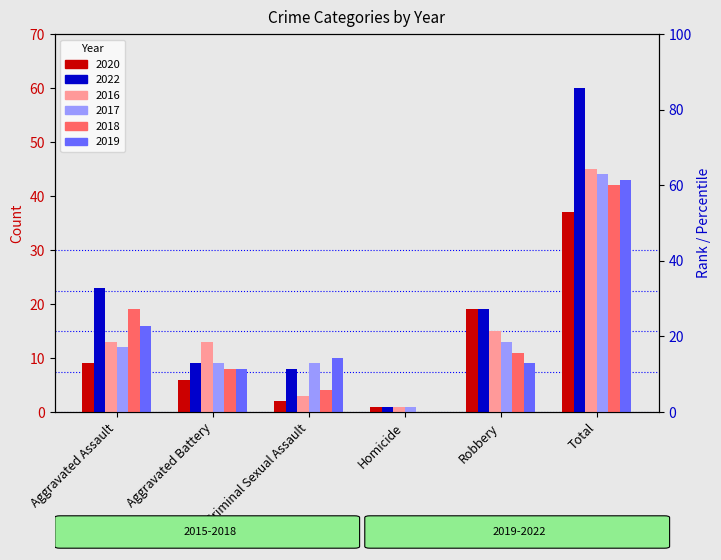

Which category has the lowest value across all series?

Homicide